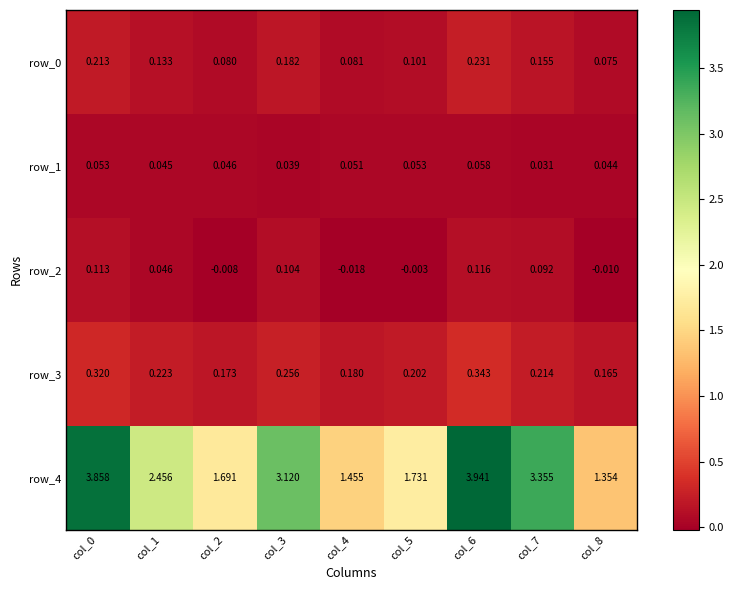

Is the value of row_0 at col_7 greater than the value of row_2 at col_4?

Yes